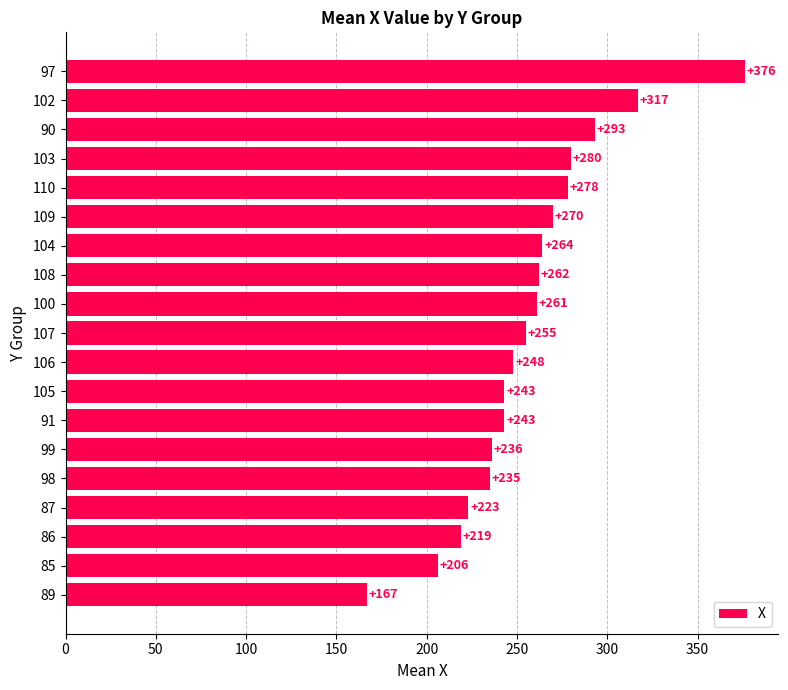

The chart shows a value of 129 at 107. True or false?

False